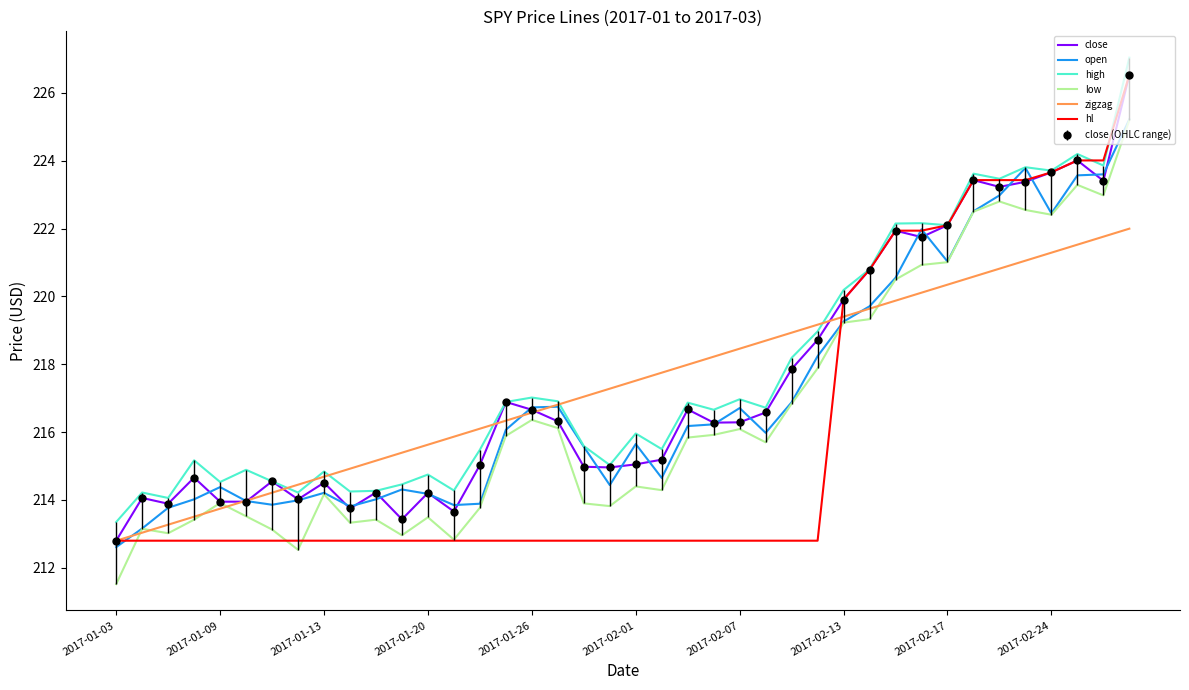

What is the highest value of the zigzag series?

222.0